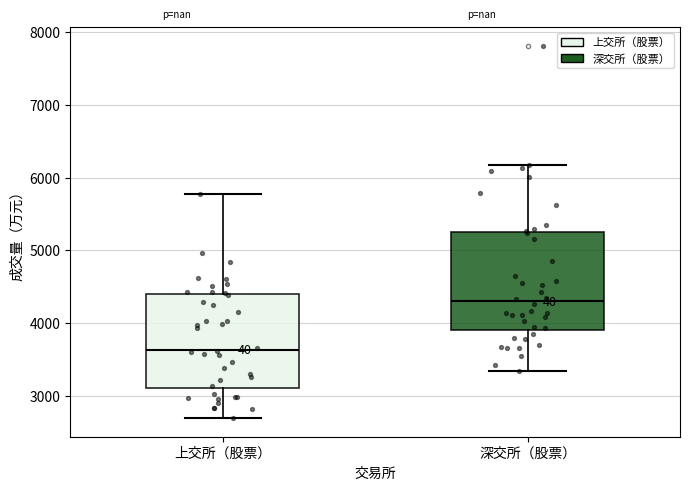

Reading left to right, read every box against the y-axis: the position of its median line, the range the box covers, and the ends of its whiskers. The values are not printed on the chart, so give them approximately, as read against the axis.

上交所（股票）: median 3600, box 3100 to 4400, whiskers 2700 to 5800
深交所（股票）: median 4300, box 3900 to 5200, whiskers 3300 to 6200